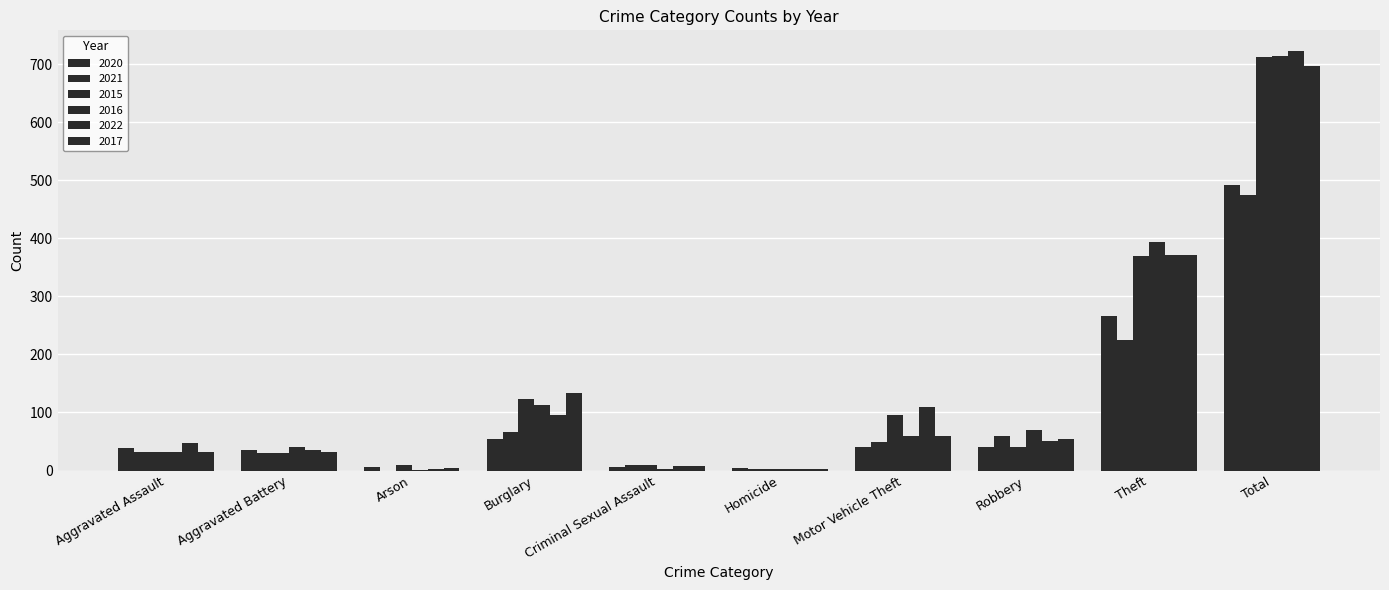

What is the average value of the 2015 series?

143